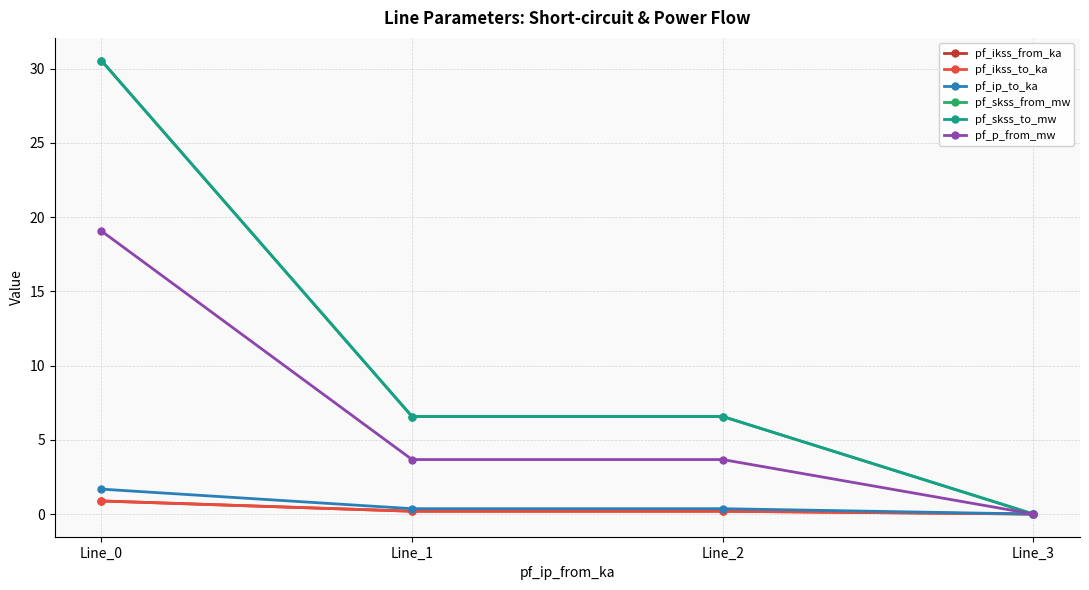

Does the chart have visible grid lines?

Yes